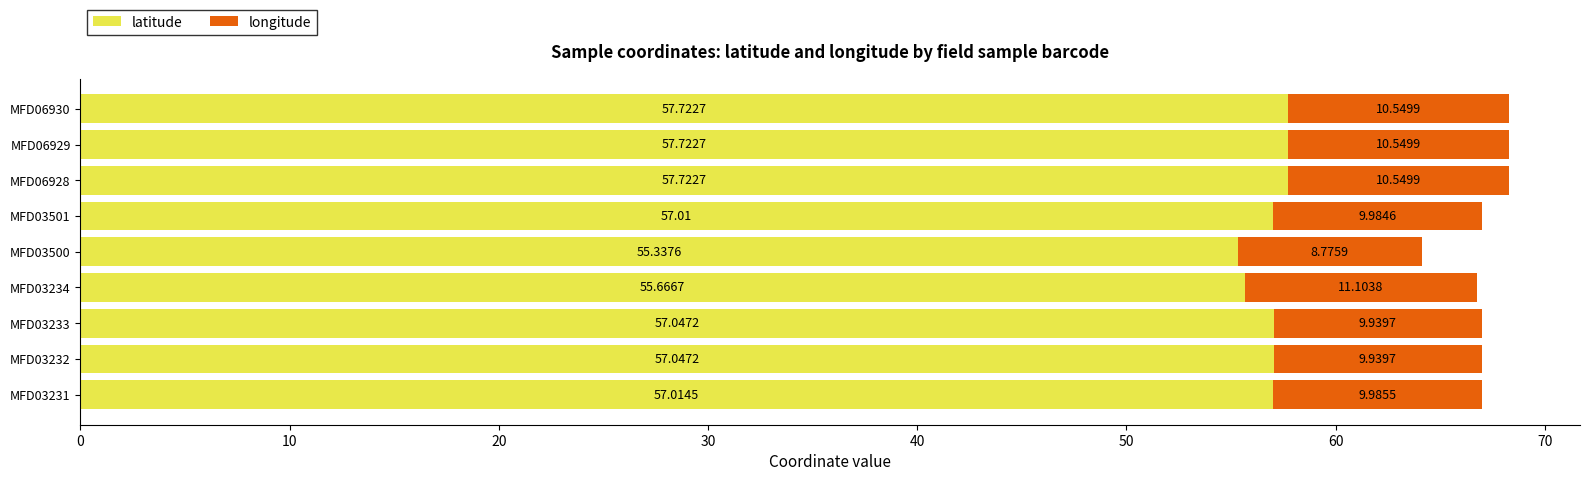

What is the highest value of the latitude series?

57.7